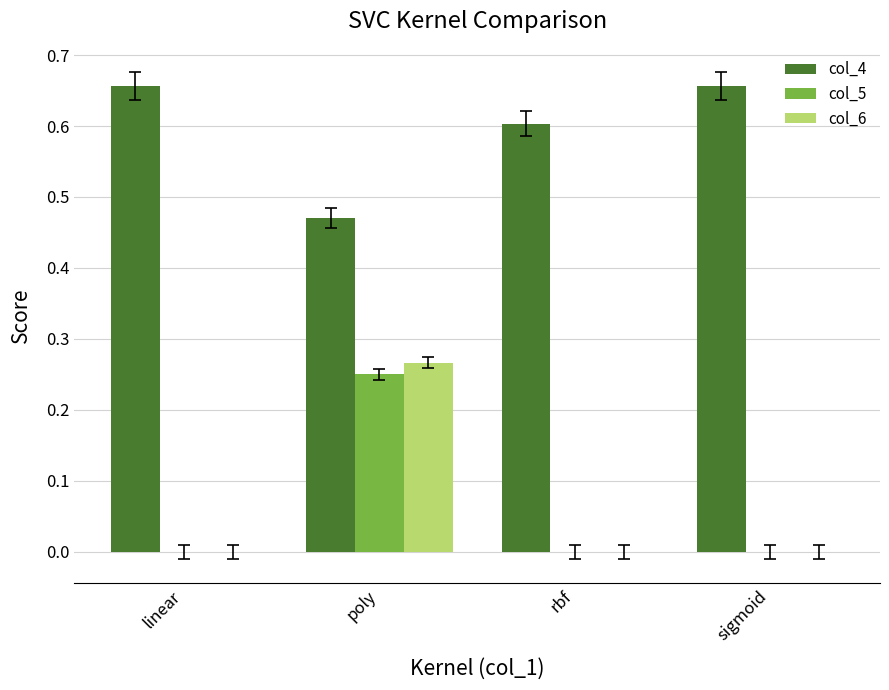

What is the sum of all col_4 values?

2.4